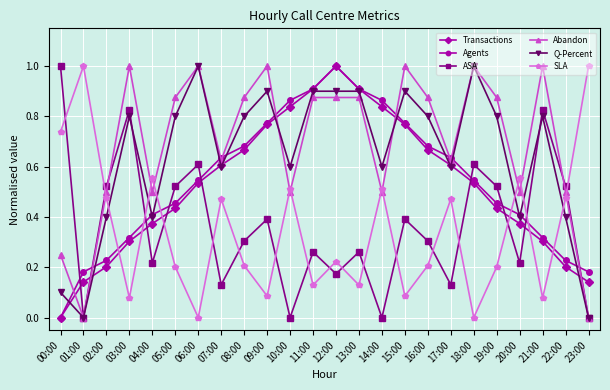

Rank the series at 08:00 from lowest to highest value.

SLA, ASA, Transactions, Agents, Q-Percent, Abandon